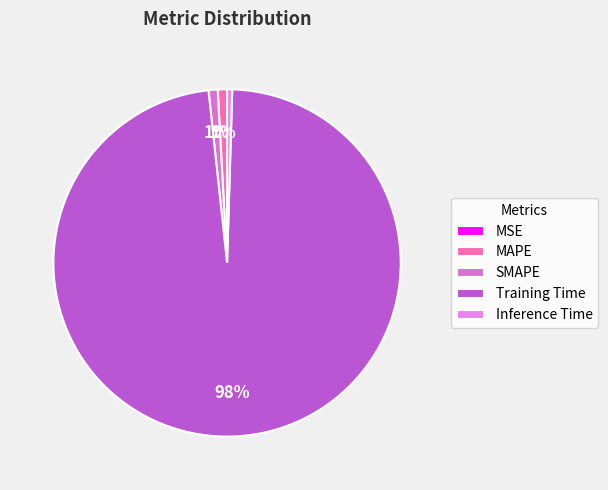

Rank the categories by value from highest to lowest.

Training Time, MAPE, SMAPE, Inference Time, MSE